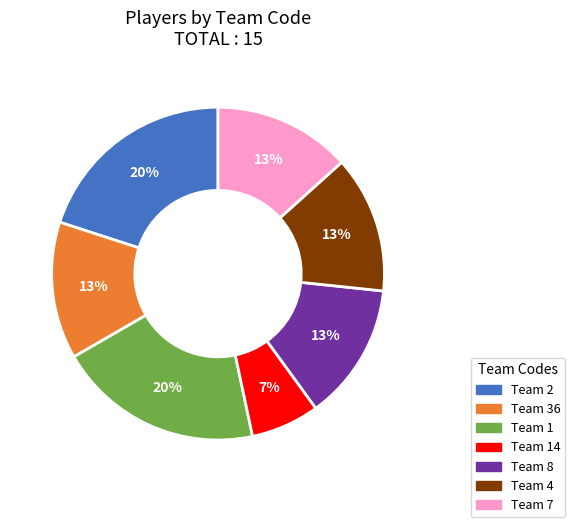

The Team 8 slice represents 13% of the pie. True or false?

True